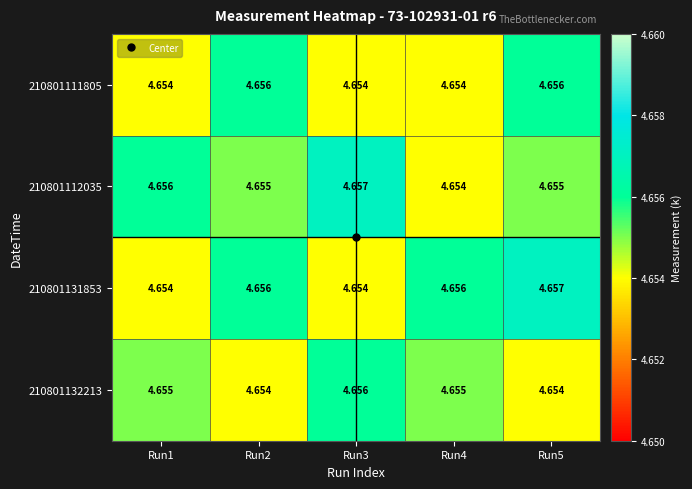

Is the value of 210801131853 at Run3 greater than the value of 210801112035 at Run2?

No